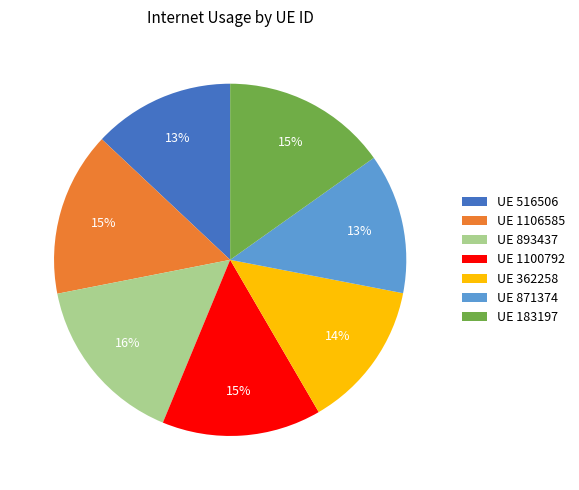

Is there any slice that represents more than half of the pie?

No